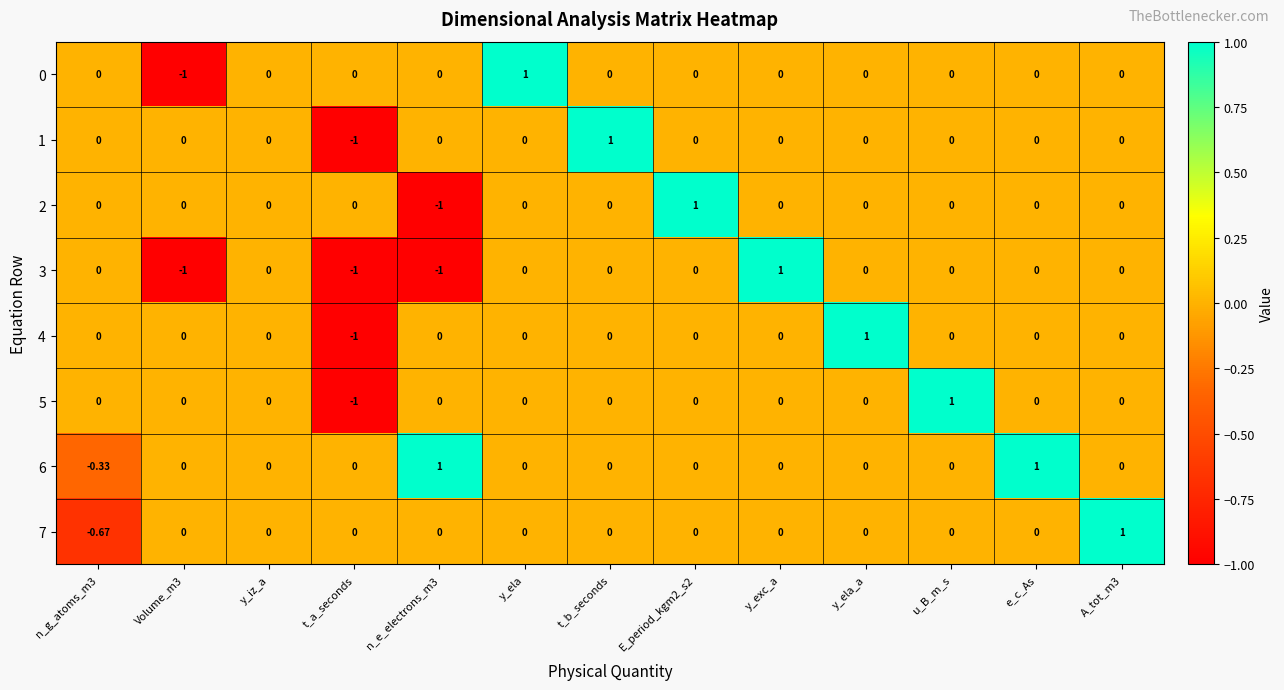

At which label does 1 reach its minimum?

t_a_seconds